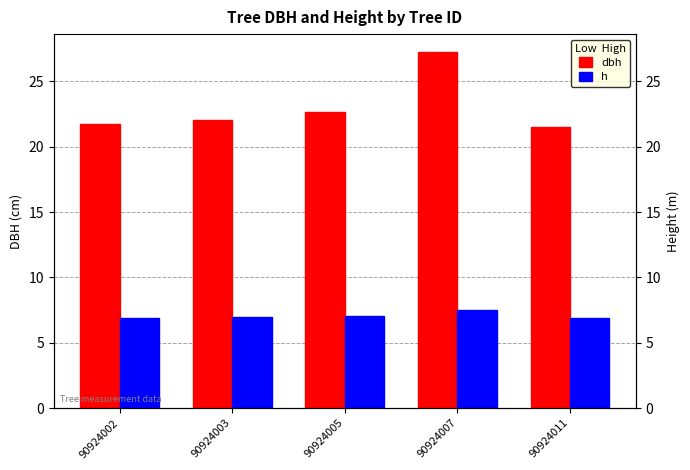

The value of dbh at 90924011 is 11.7. True or false?

False